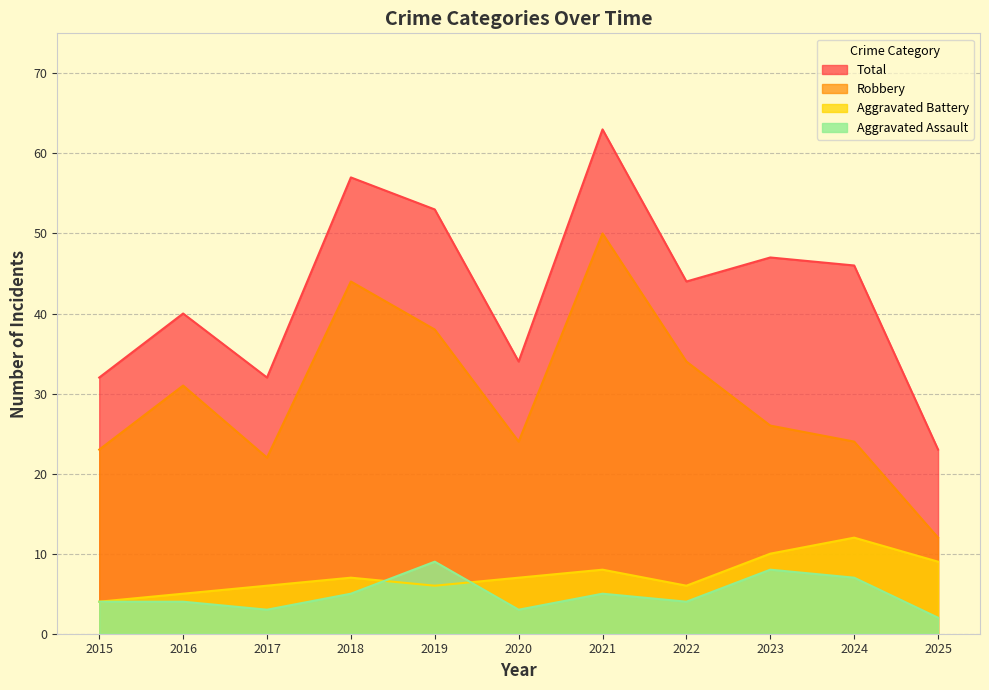

True or false: Total has a value of 46 at 2024.

True